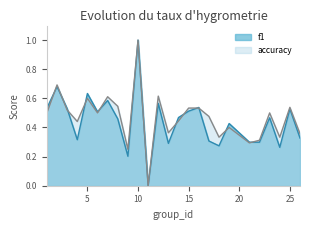

Is it true that f1 equals 0.4 at 19?

True